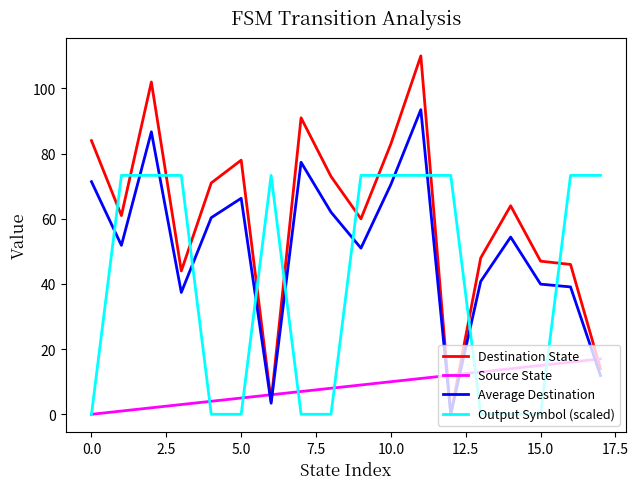

At how many categories does at least one series exceed 28?

18